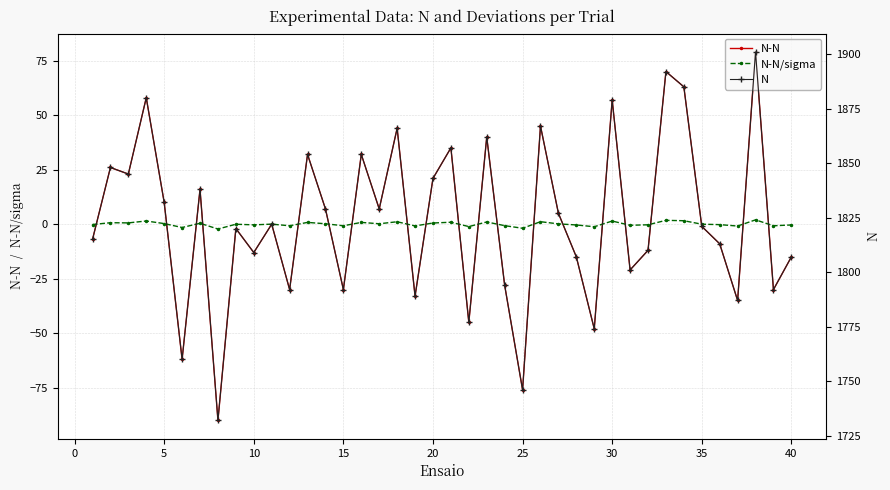

True or false: N-N and N intersect in this chart.

False